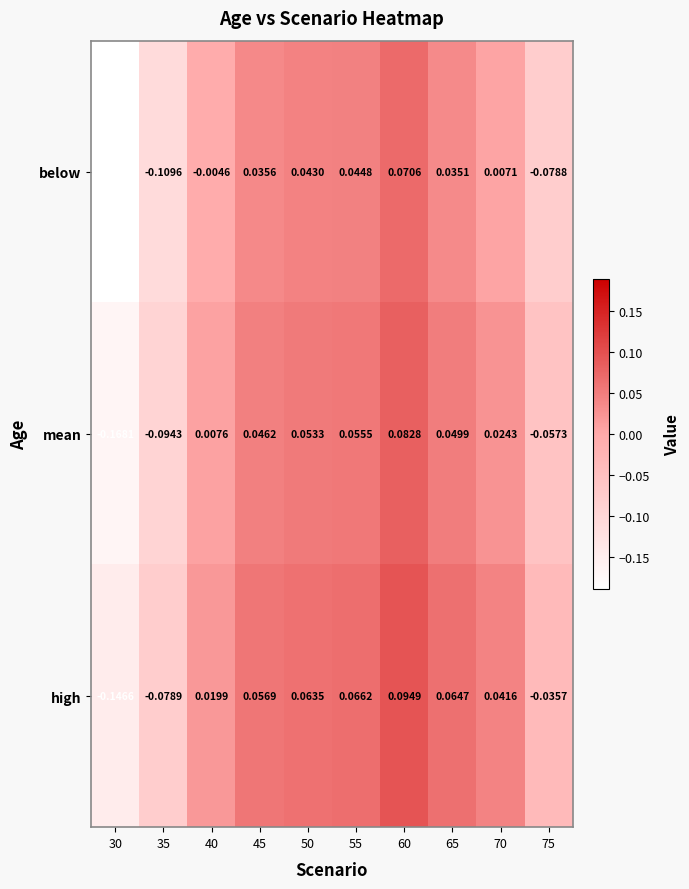

Between 45 and 75, which series saw the biggest shift?

below